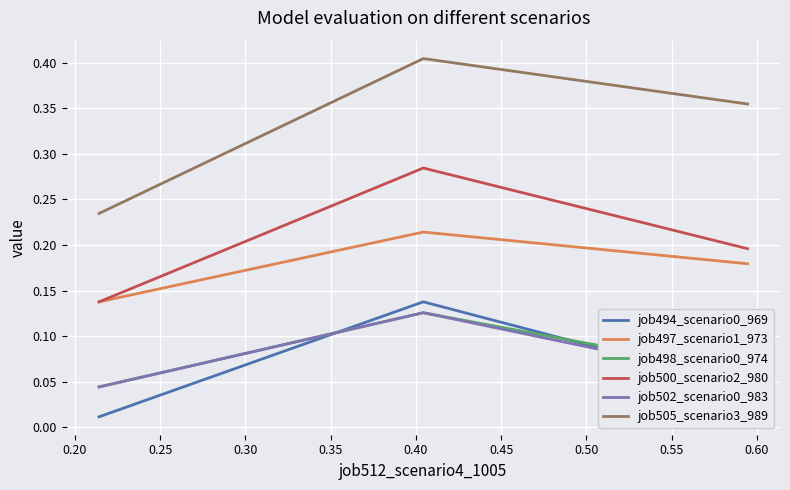

Which series has the widest spread of values?

job505_scenario3_989